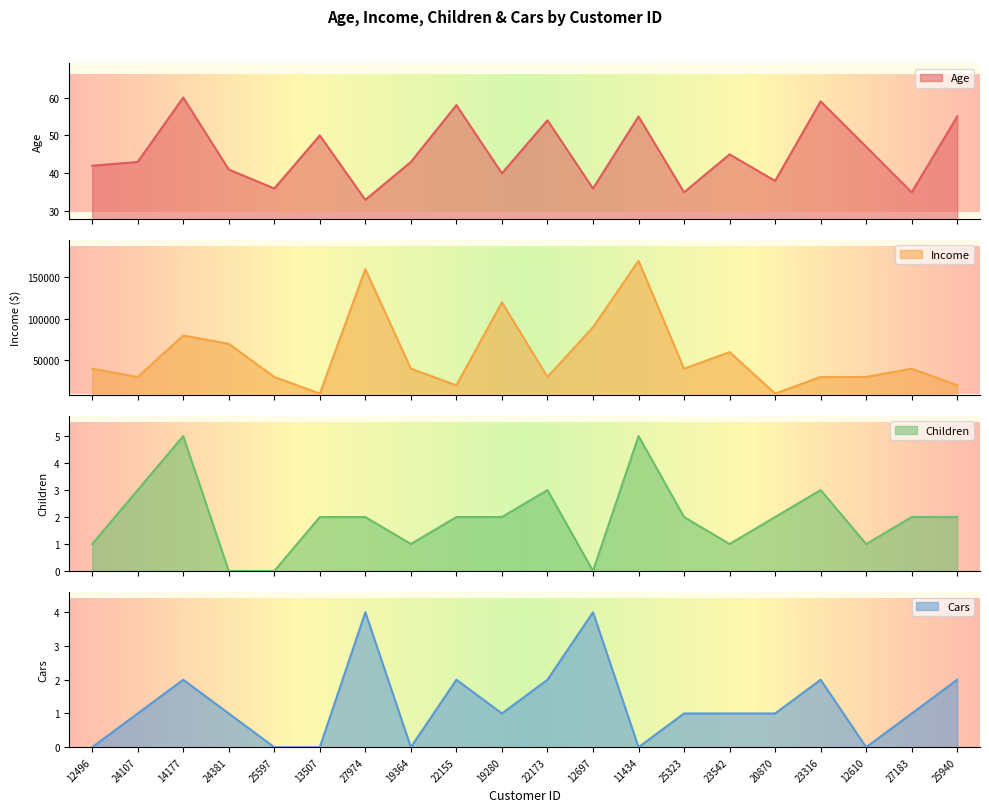

What is the highest value of the Age series?

60